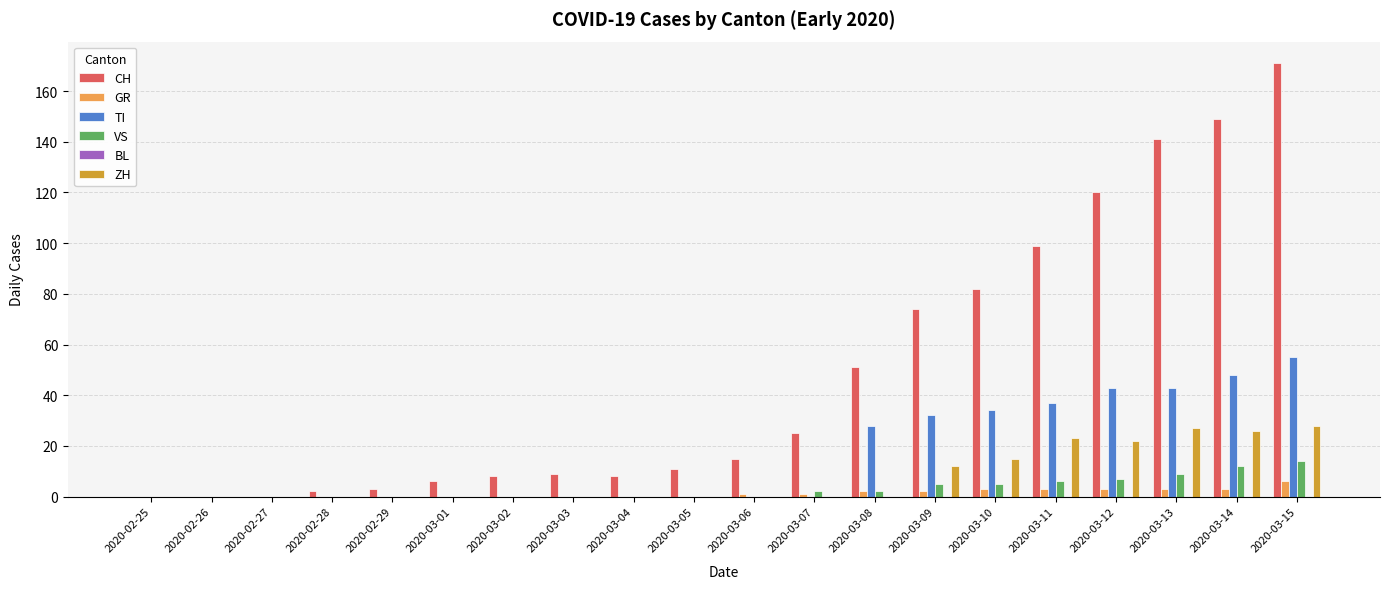

What is the total value across all series at 2020-03-12?

195